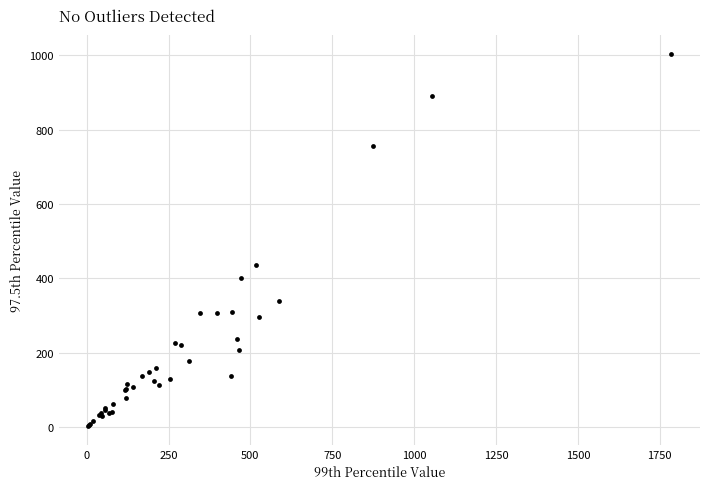

What Y value in the scatter plot is closest to 503?

436.0